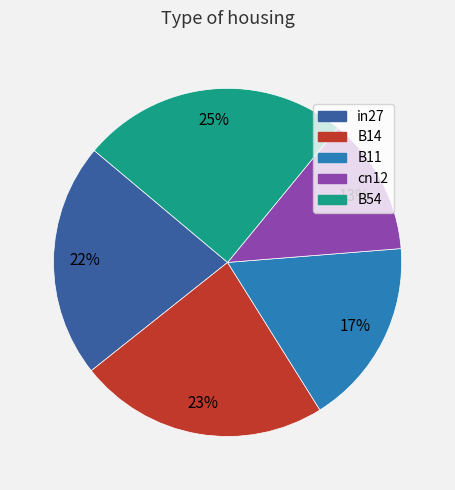

Does B14 represent more than half of the total?

No